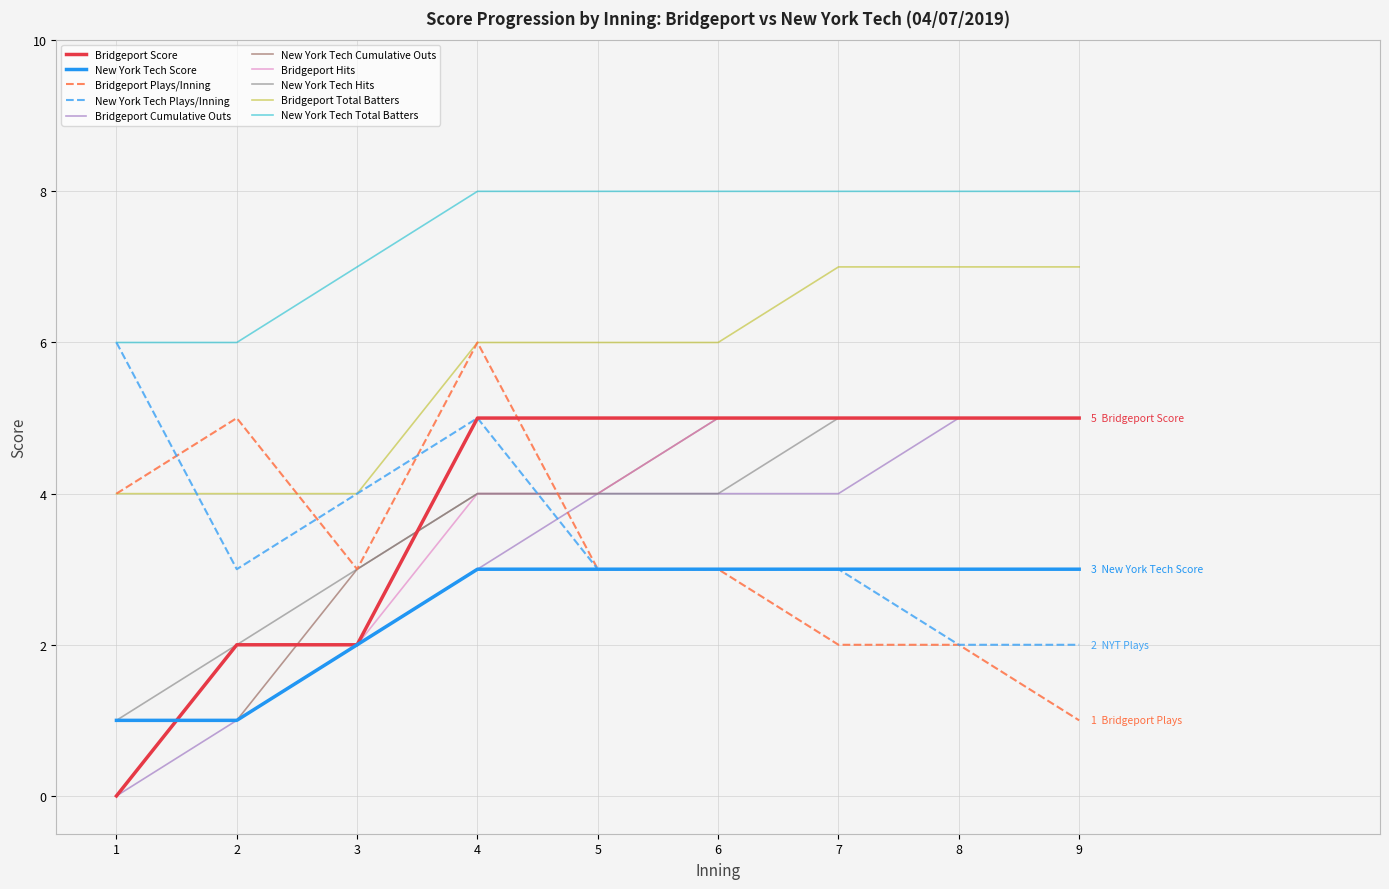

Read the Bridgeport Hits value at 9.

5